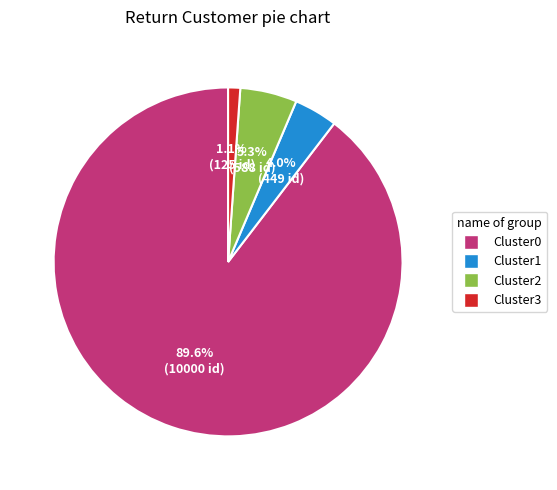

Is there a majority slice in this chart?

Yes